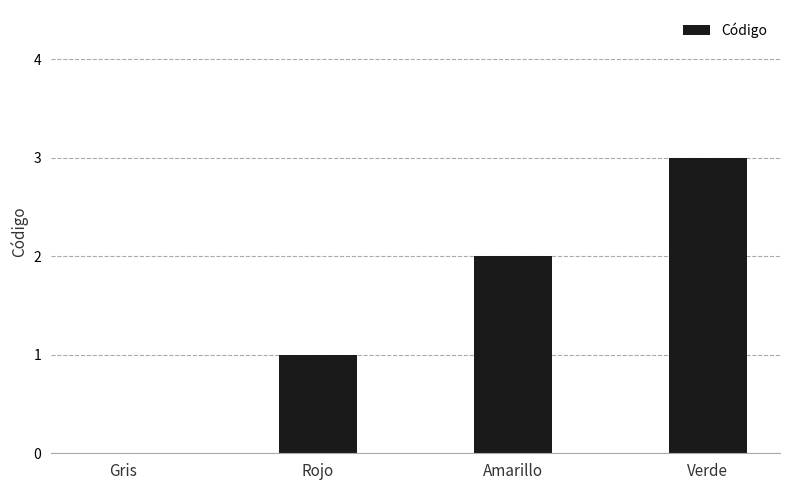

What is the difference between the values at Gris and Rojo?

1